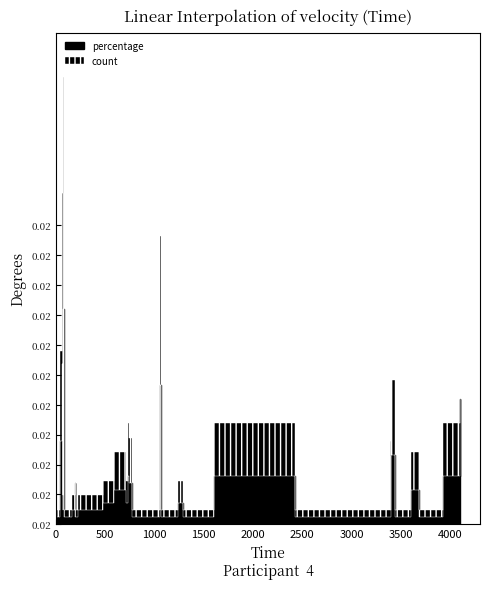

What is the label of the 14th point from the left?

1052